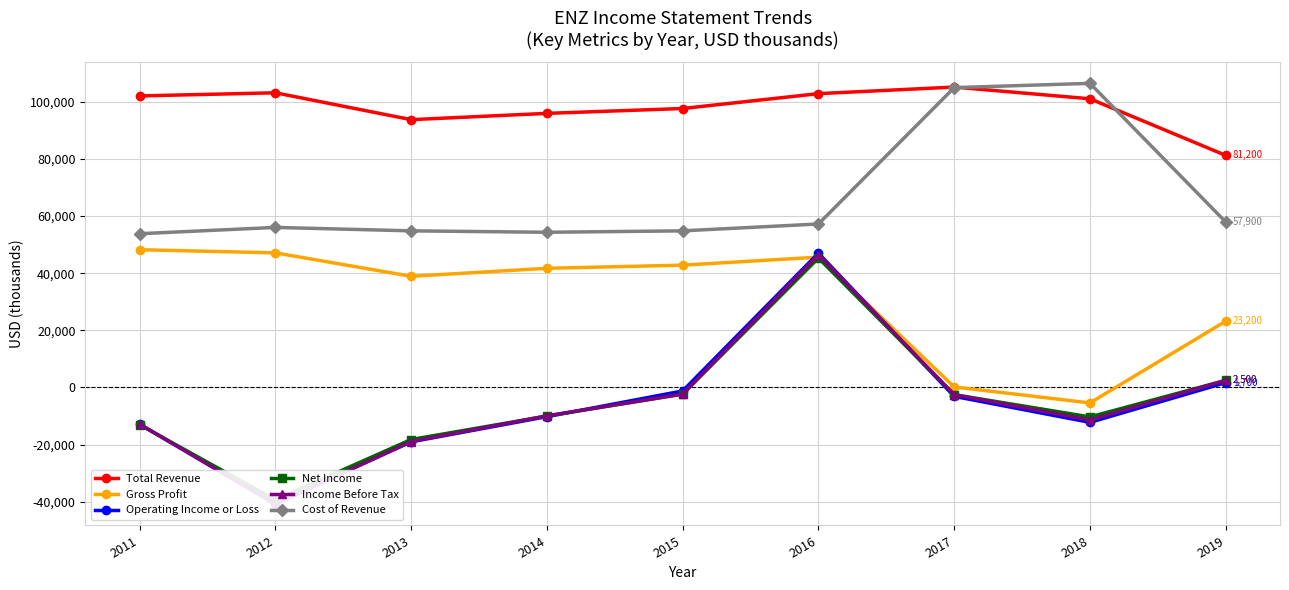

True or false: Gross Profit has a value of 25382 at 2014.

False